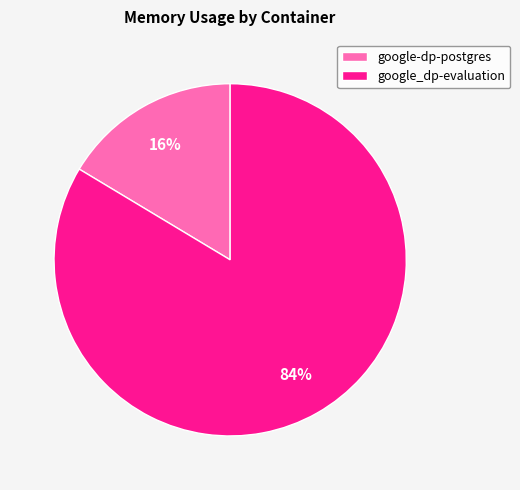

Is the sum of google-dp-postgres and google_dp-evaluation greater than half?

Yes